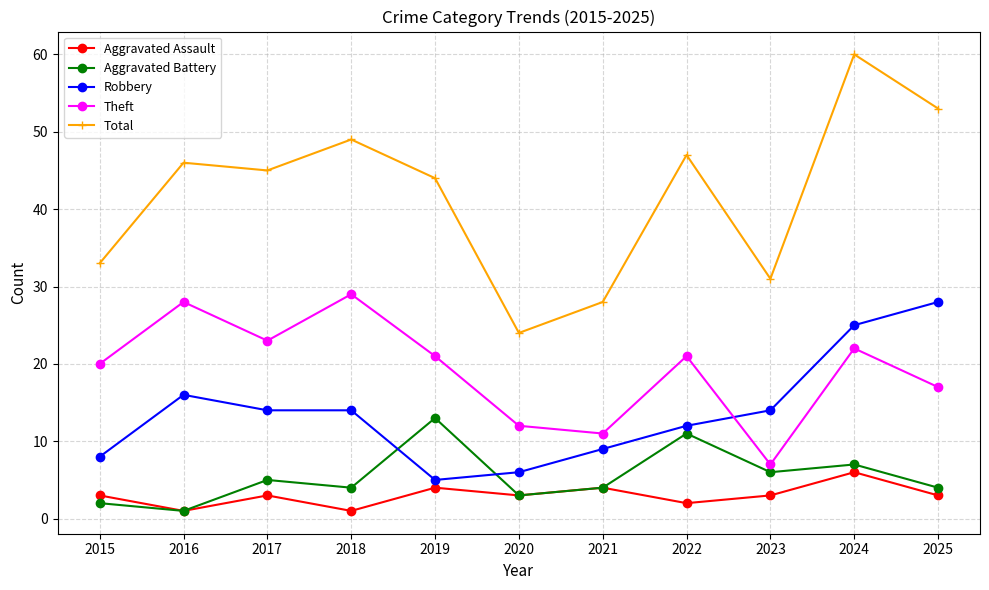

The Aggravated Assault series shows 1 at 2021. True or false?

False